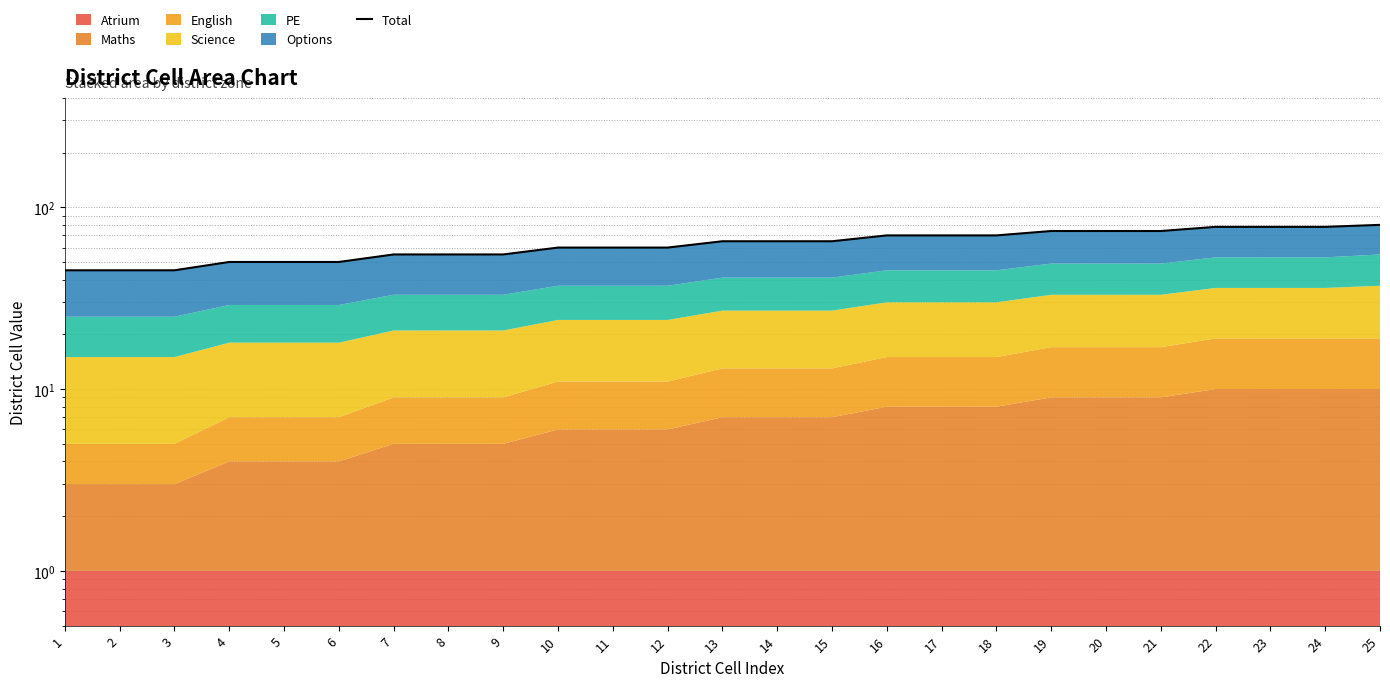

What is the change in value from 17 to 25?

+10